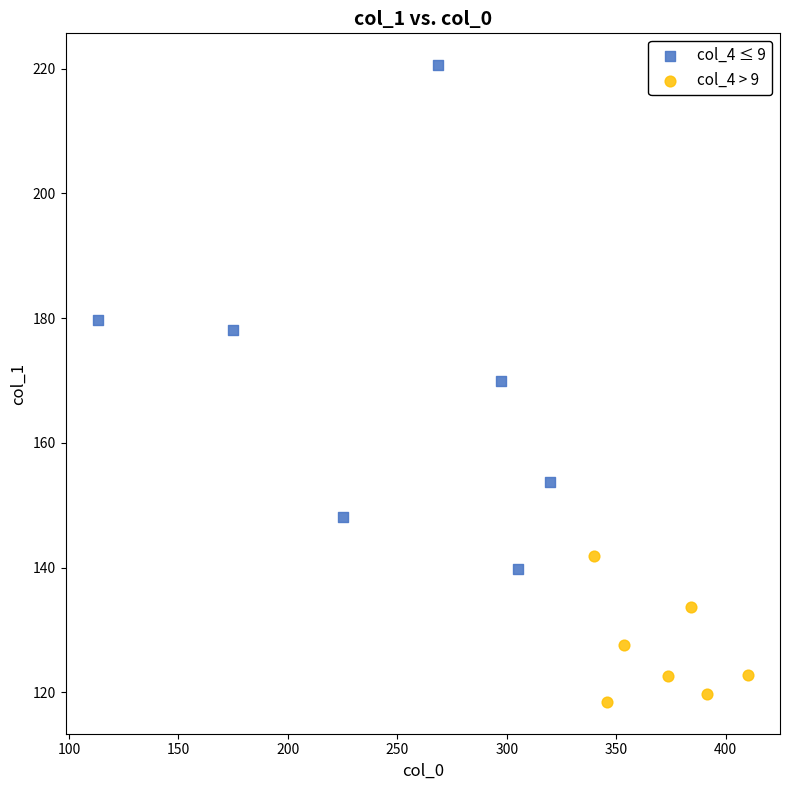

Which series reaches the maximum Y coordinate?

col_4 ≤ 9